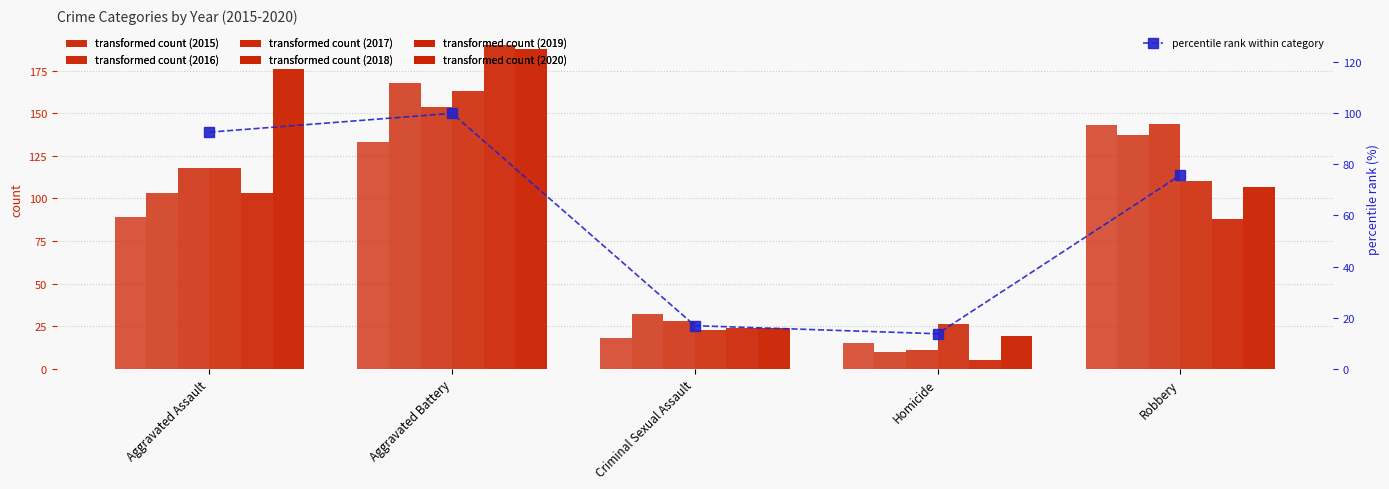

What is the smallest value displayed?

13.7